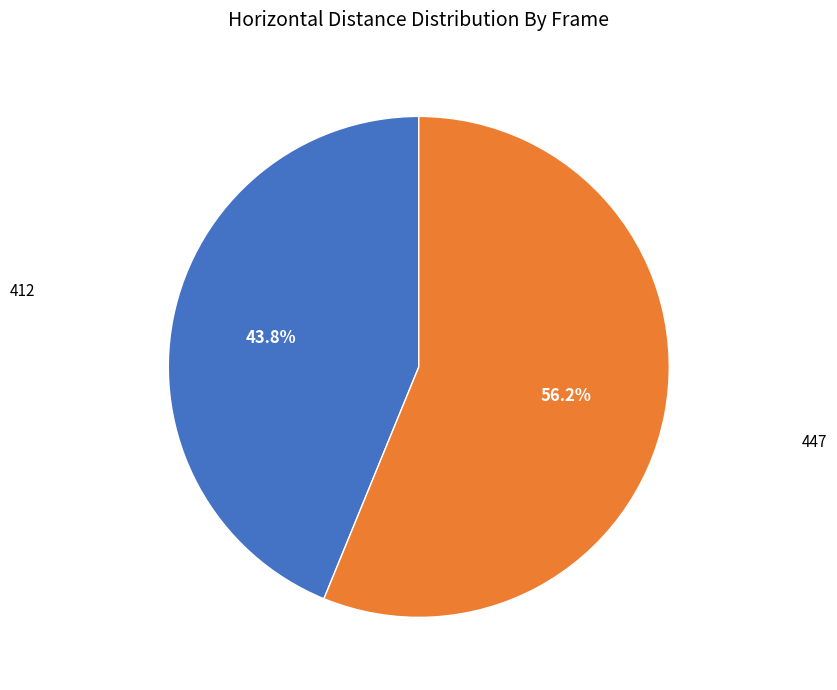

Does any single category account for the majority?

Yes